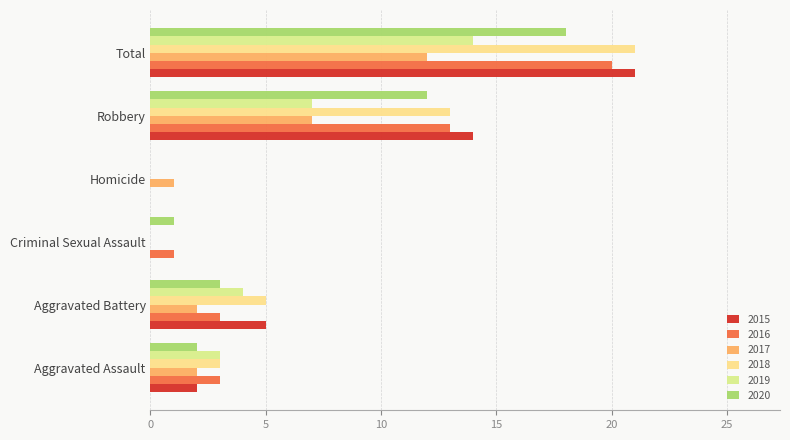

What is the difference between the 2016 values at Aggravated Battery and Robbery?

10